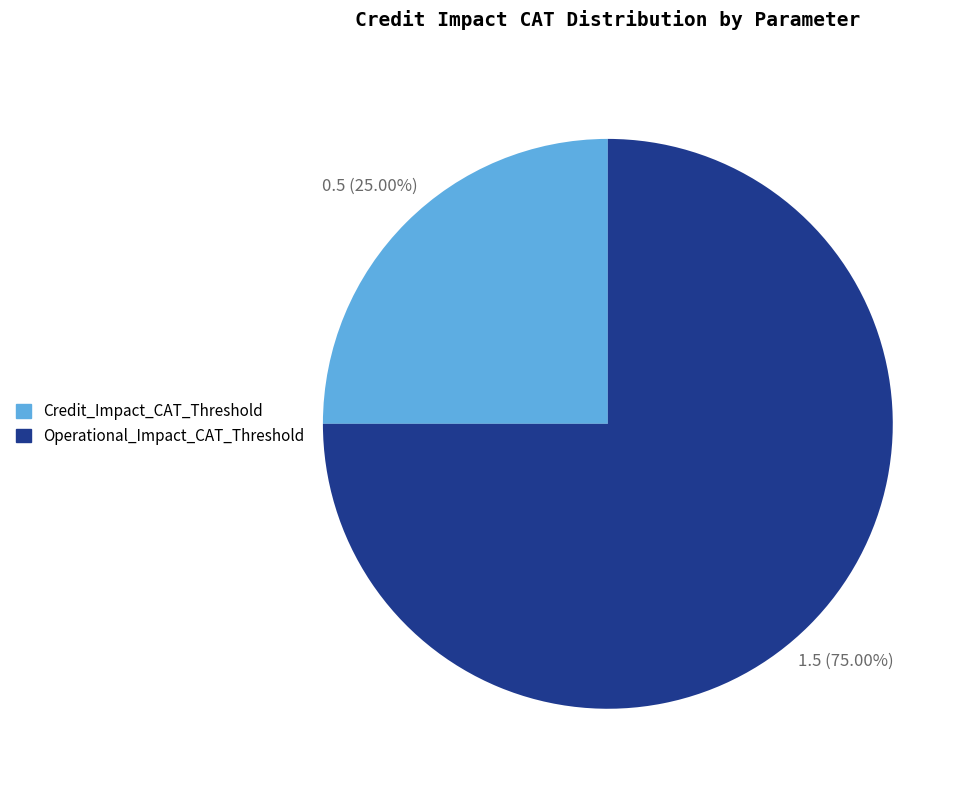

Is the sum of Operational_Impact_CAT_Threshold and Credit_Impact_CAT_Threshold greater than half?

Yes